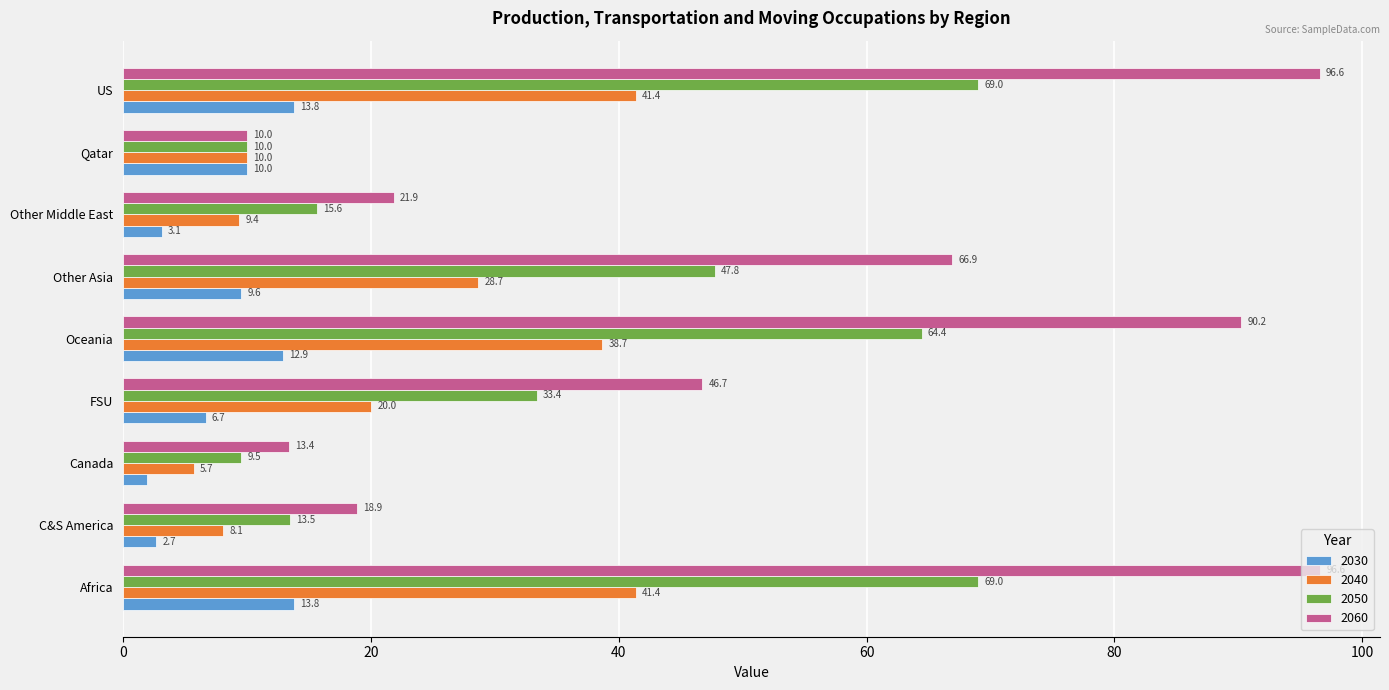

Which series has the largest total across all categories?

2060